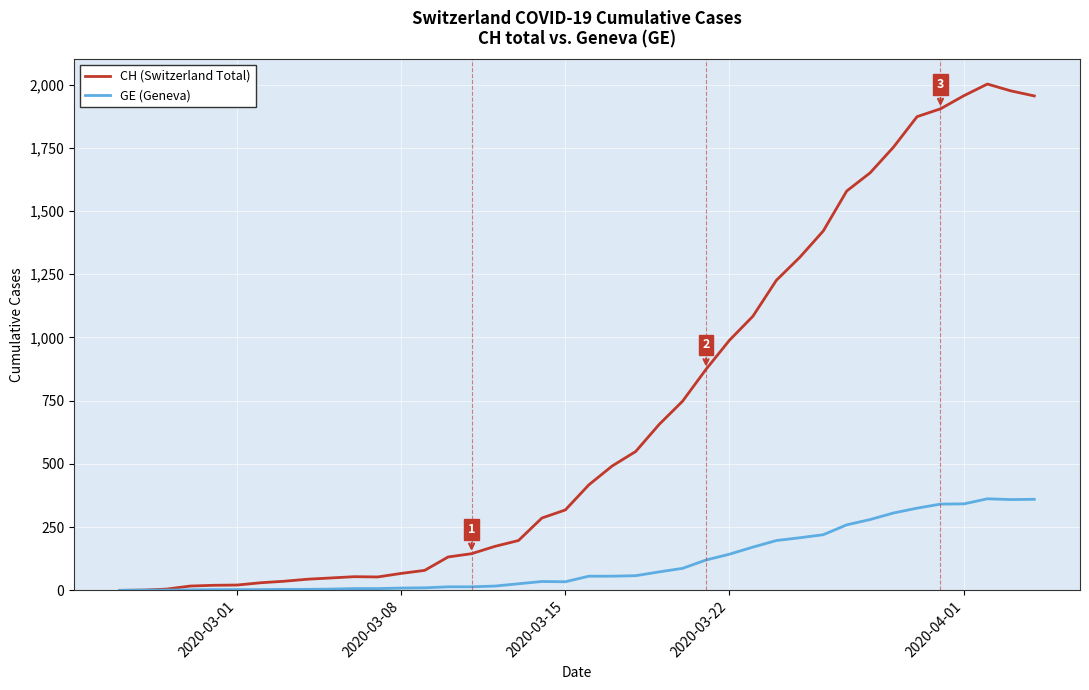

Which series has the largest total across all categories?

CH (Switzerland Total)